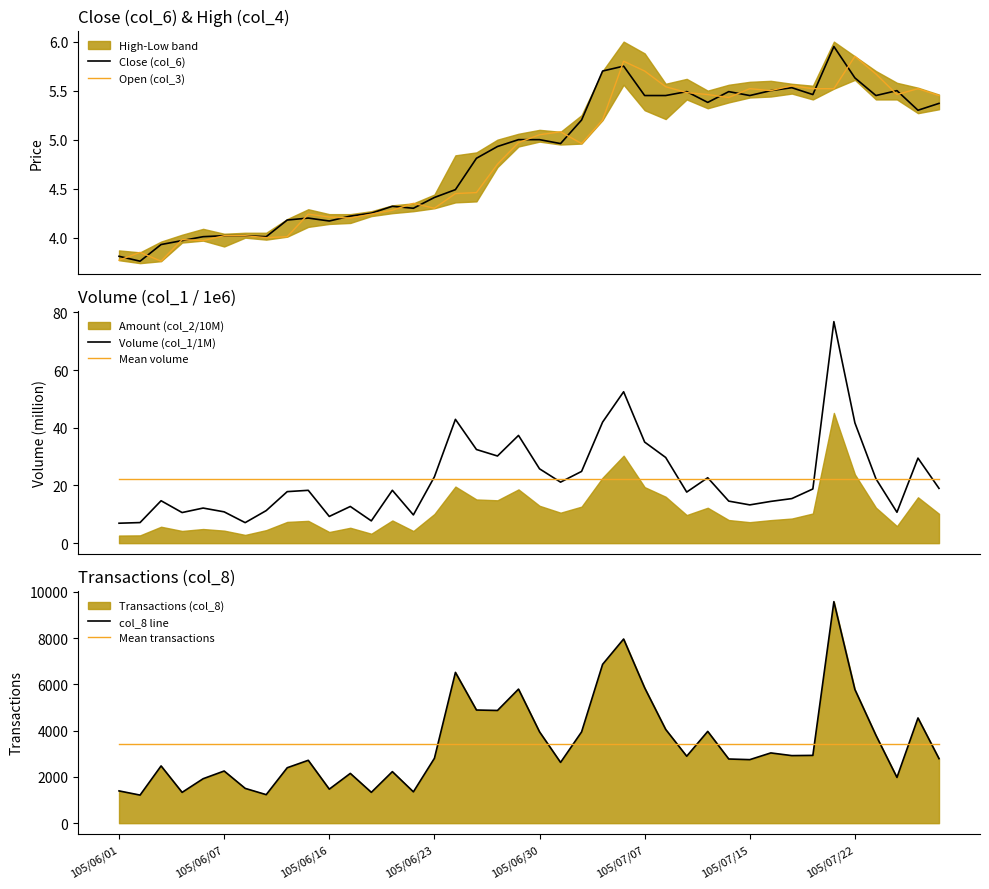

Reading right to left, list all the values displayed in this chart.

Close (col_6): 5.4	5.3	5.5	5.5	5.6	6.0	5.5	5.5	5.5	5.5	5.5	5.4	5.5	5.5	5.5	5.8	5.7	5.2	5.0	5.0	5.0	4.9	4.8	4.5	4.4	4.3	4.3	4.2	4.2	4.2	4.2	4.2	4.0	4.0	4.0	4.0	4.0	3.9	3.8	3.8
Open (col_3): 5.5	5.5	5.5	5.7	5.8	5.5	5.5	5.5	5.5	5.5	5.4	5.5	5.5	5.5	5.7	5.8	5.2	5.0	5.1	5.0	5.0	4.8	4.5	4.5	4.3	4.3	4.3	4.2	4.2	4.2	4.2	4.0	4.0	4.0	4.0	4.0	4.0	3.8	3.9	3.8
Volume (col_1/1M): 19.0	29.5	10.7	22.3	41.7	76.8	18.8	15.4	14.5	13.3	14.6	22.7	17.7	29.7	35.0	52.5	41.9	24.9	21.1	25.8	37.3	30.2	32.4	42.9	23.0	9.8	18.3	7.7	12.7	9.3	18.3	17.9	11.3	7.1	10.8	12.2	10.6	14.7	7.1	6.9
Mean volume: 22.2	22.2	22.2	22.2	22.2	22.2	22.2	22.2	22.2	22.2	22.2	22.2	22.2	22.2	22.2	22.2	22.2	22.2	22.2	22.2	22.2	22.2	22.2	22.2	22.2	22.2	22.2	22.2	22.2	22.2	22.2	22.2	22.2	22.2	22.2	22.2	22.2	22.2	22.2	22.2
col_8 line: 2790.0	4549.0	1978.0	3800.0	5778.0	9577.0	2931.0	2921.0	3037.0	2747.0	2774.0	3968.0	2895.0	4054.0	5852.0	7962.0	6867.0	3946.0	2627.0	3949.0	5796.0	4873.0	4892.0	6519.0	2805.0	1355.0	2228.0	1333.0	2152.0	1471.0	2718.0	2397.0	1233.0	1504.0	2255.0	1922.0	1332.0	2475.0	1214.0	1395.0
Mean transactions: 3421.8	3421.8	3421.8	3421.8	3421.8	3421.8	3421.8	3421.8	3421.8	3421.8	3421.8	3421.8	3421.8	3421.8	3421.8	3421.8	3421.8	3421.8	3421.8	3421.8	3421.8	3421.8	3421.8	3421.8	3421.8	3421.8	3421.8	3421.8	3421.8	3421.8	3421.8	3421.8	3421.8	3421.8	3421.8	3421.8	3421.8	3421.8	3421.8	3421.8